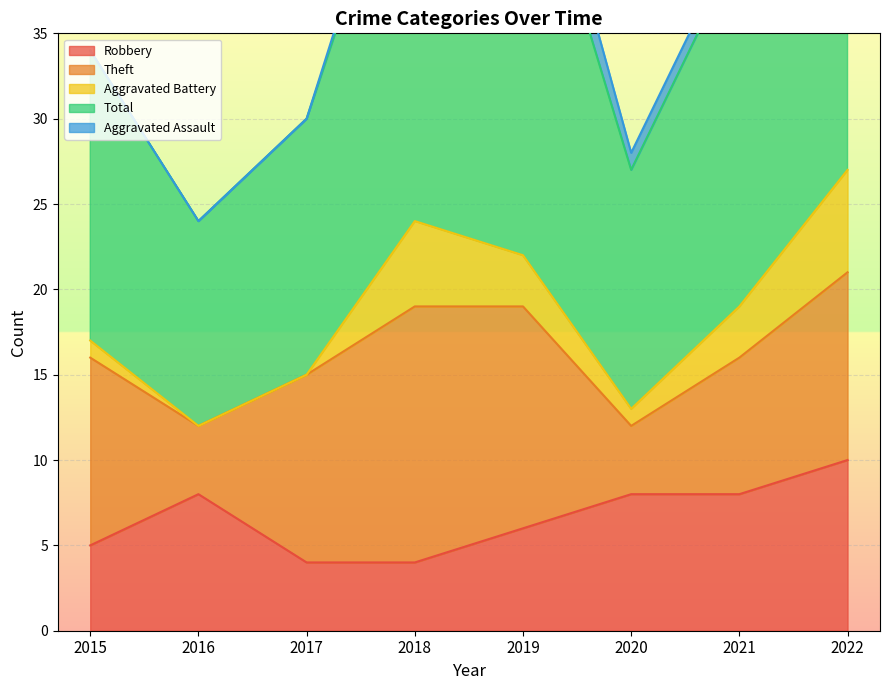

The value of Total at 2017 is 15. True or false?

True